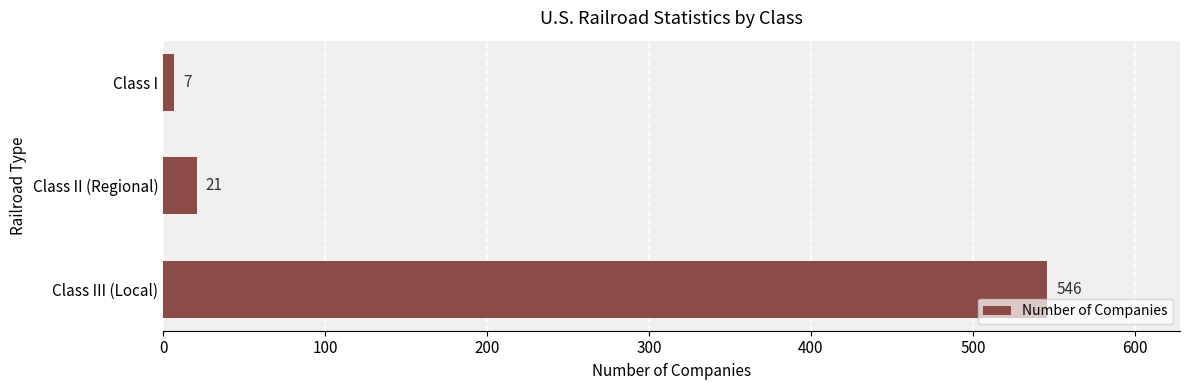

Rank the categories by value from highest to lowest.

Class III (Local), Class II (Regional), Class I